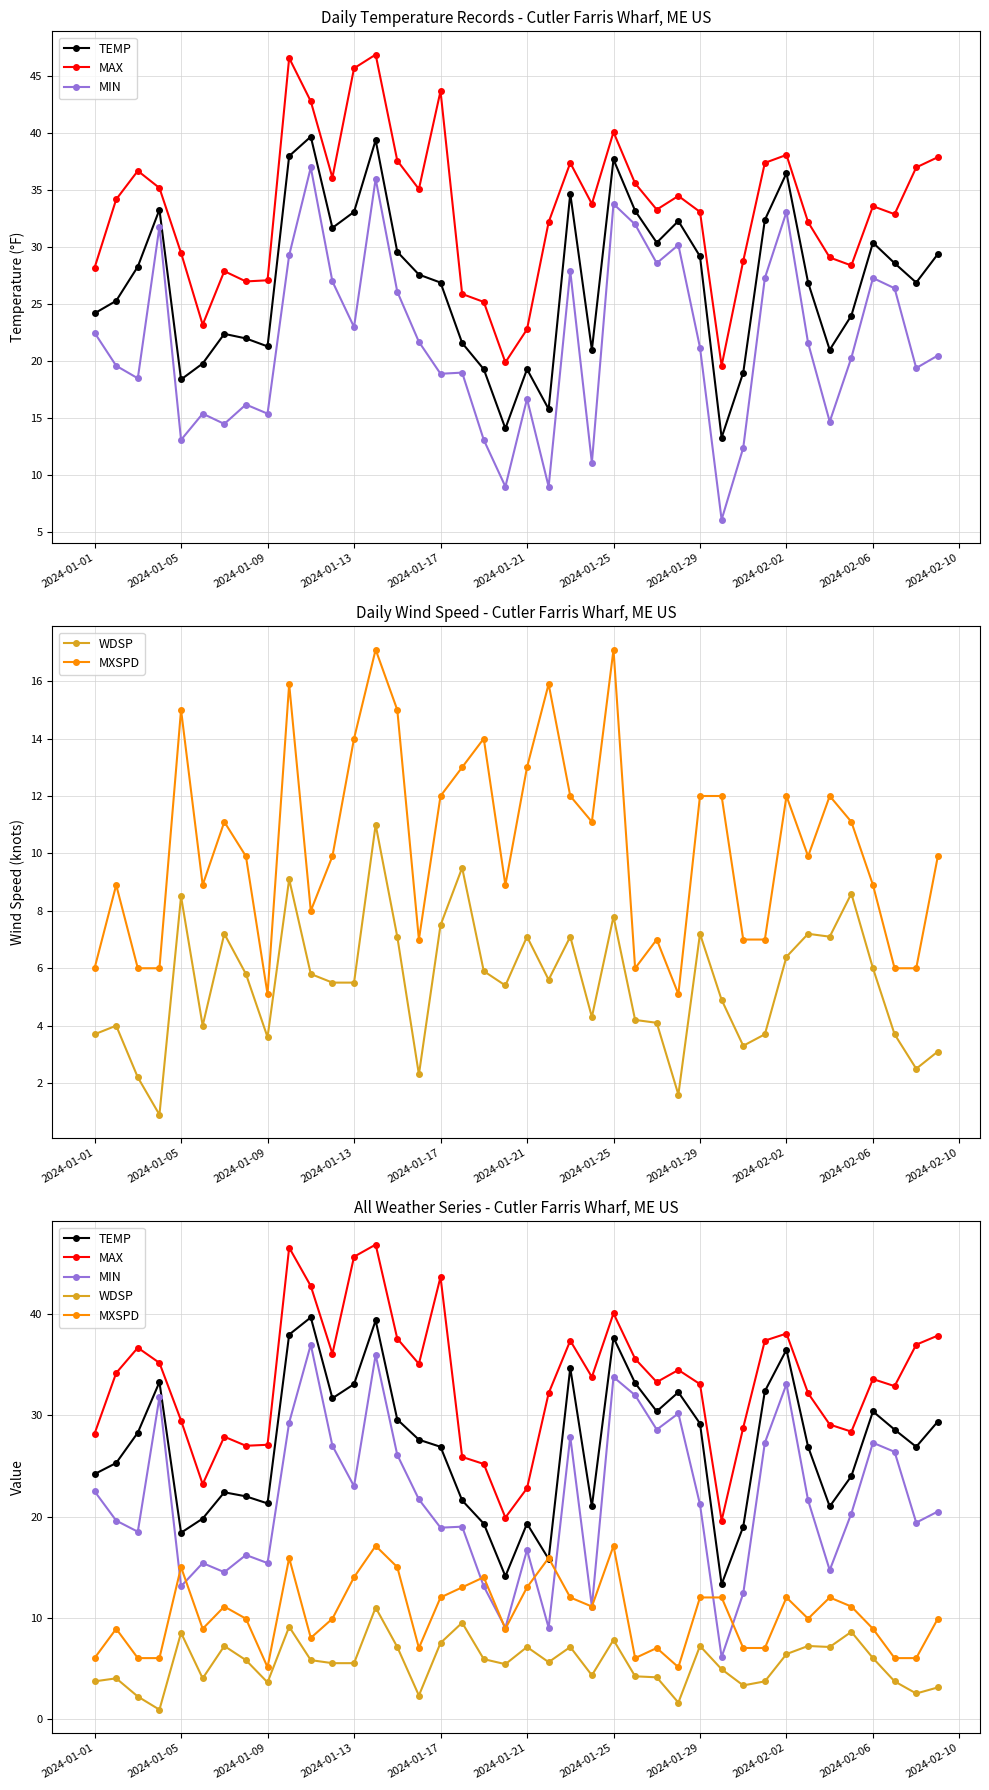

Where is the first local maximum for WDSP?

2024-01-05